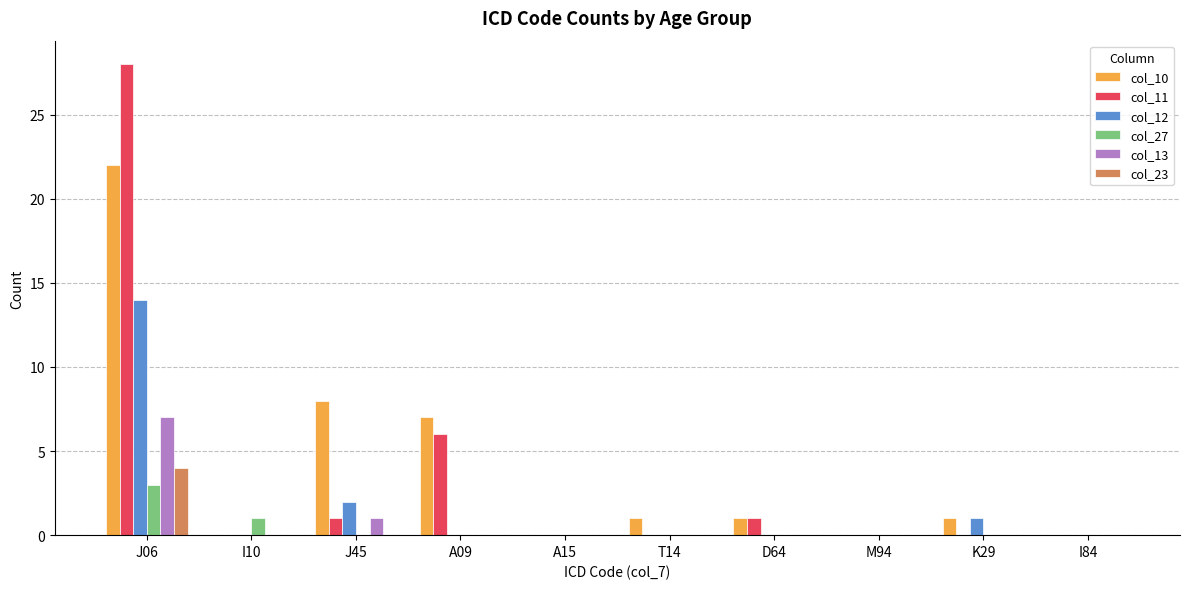

The value of col_13 at T14 is 0. True or false?

True